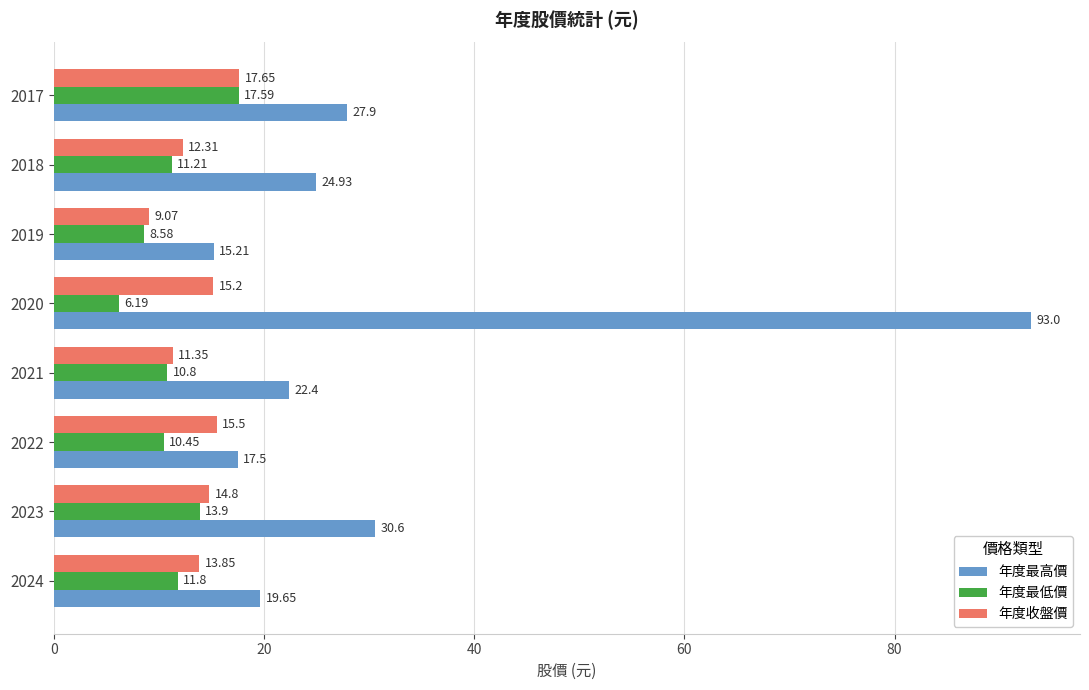

What is the average value of the 年度收盤價 series?

13.7